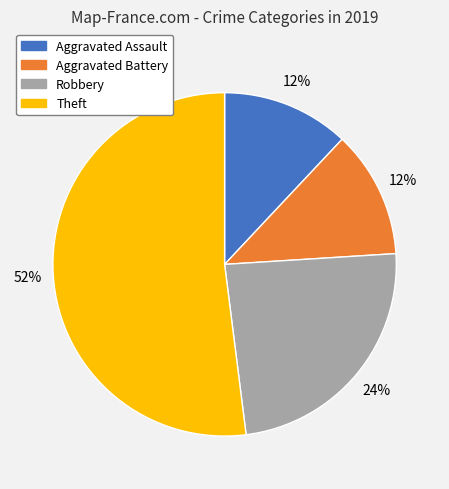

What is the ratio of the value at Aggravated Battery to the value at Robbery?

0.5